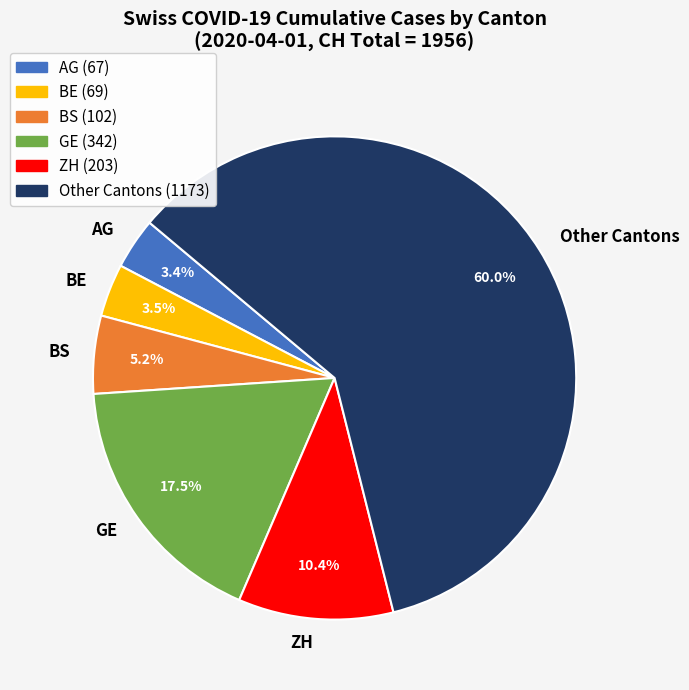

Is the sum of BE and ZH greater than half?

No